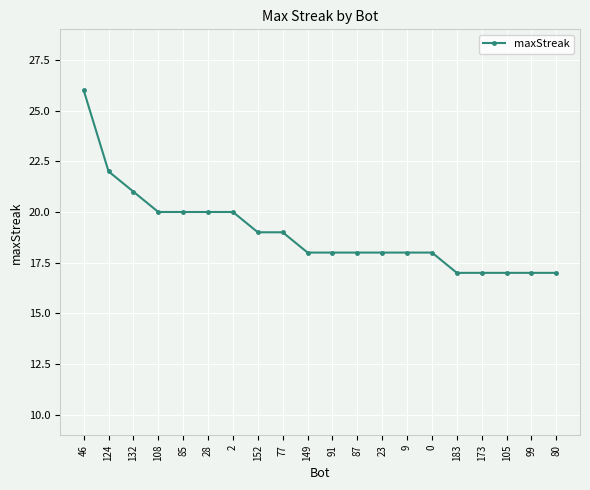

Count the values in the range 18 to 20.

12